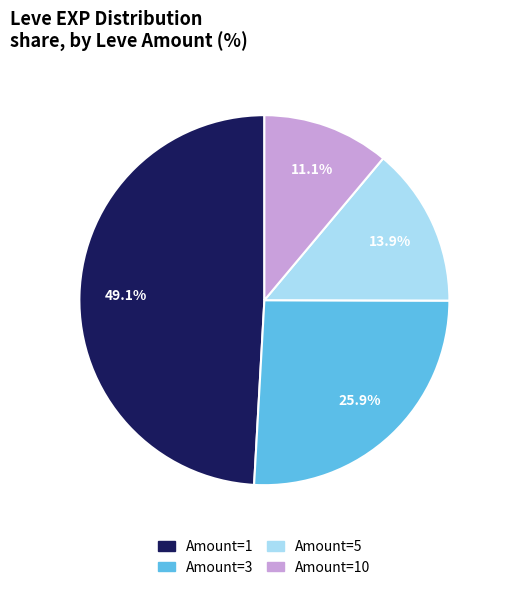

Is there a majority slice in this chart?

No